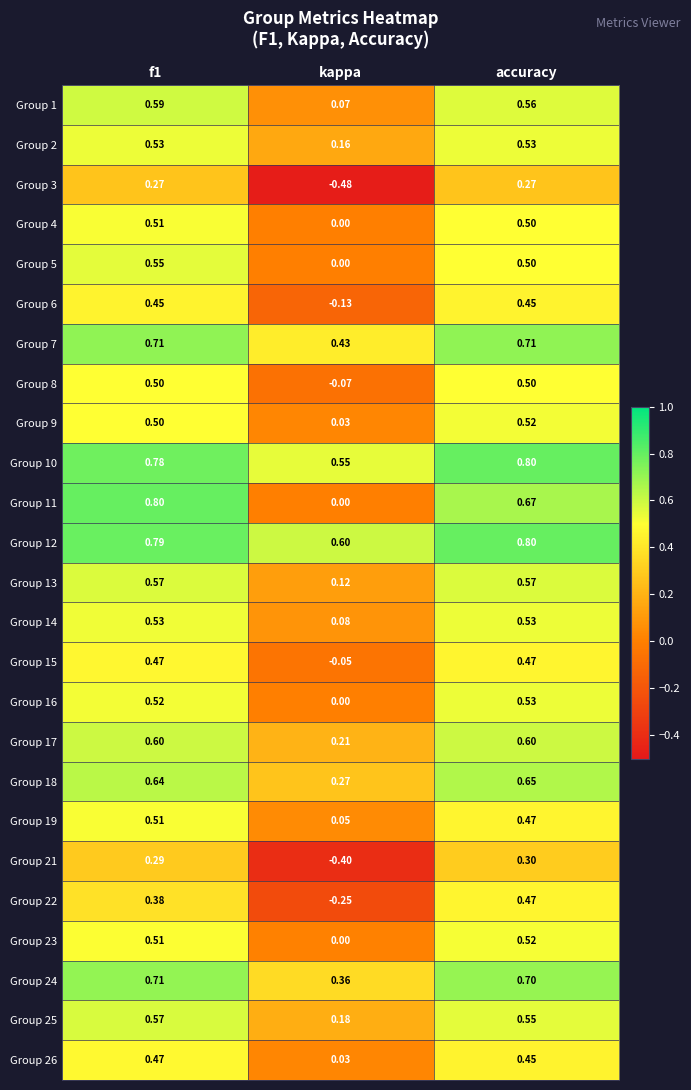

At which label is Group 6 closest to 0?

kappa